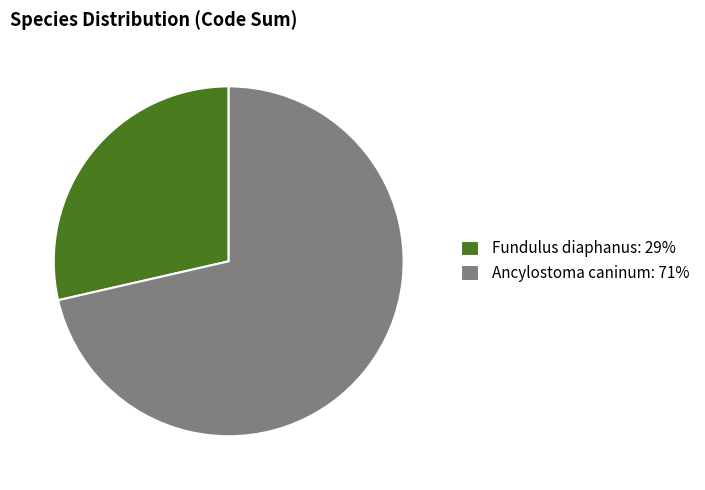

Which has a higher value, Fundulus diaphanus or Ancylostoma caninum?

Ancylostoma caninum